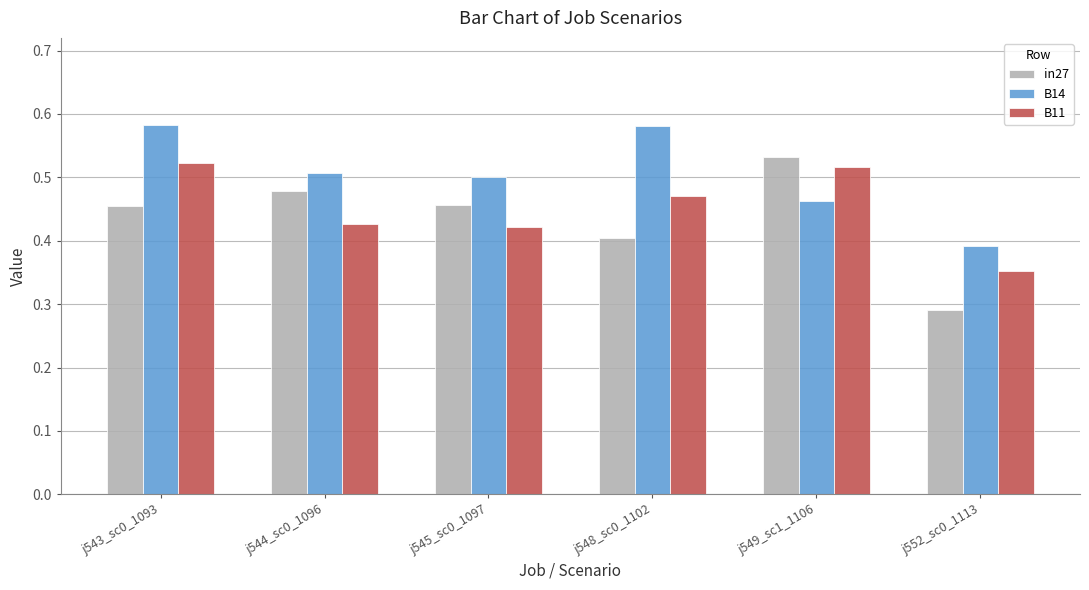

What are all the series names shown in the legend?

in27, B14, B11